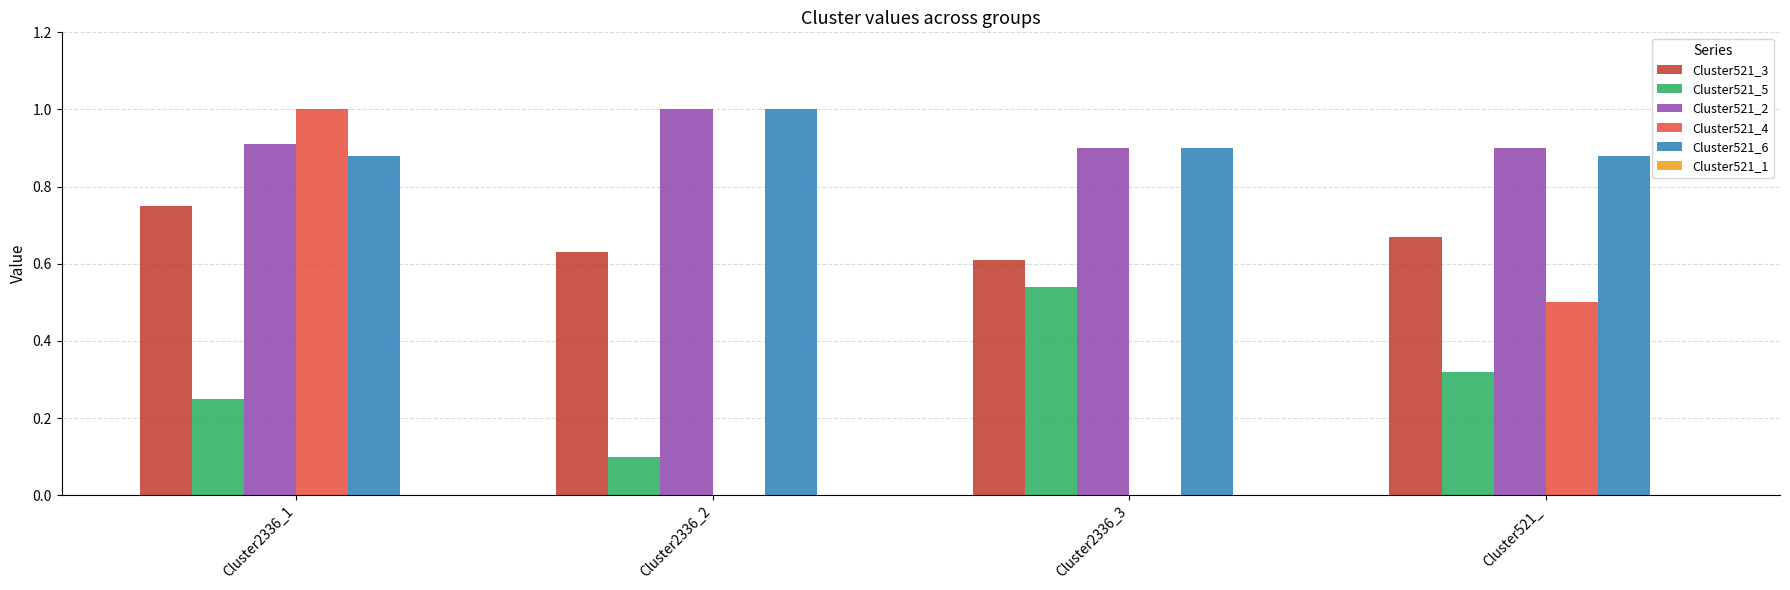

What is the sum of the Cluster521_2 values at Cluster2336_2 and Cluster2336_1?

1.9